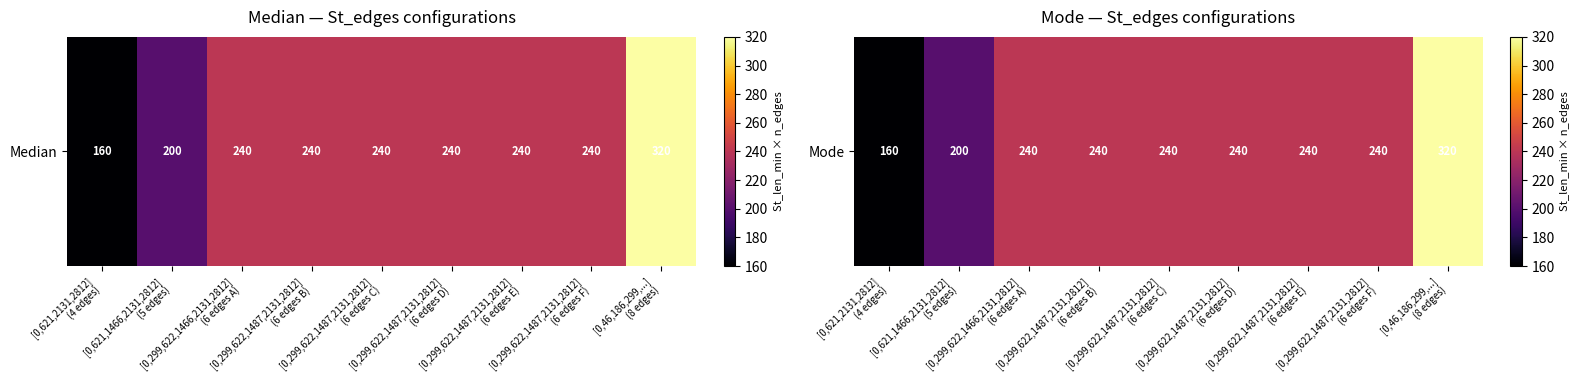

How many values exceed 240?

1